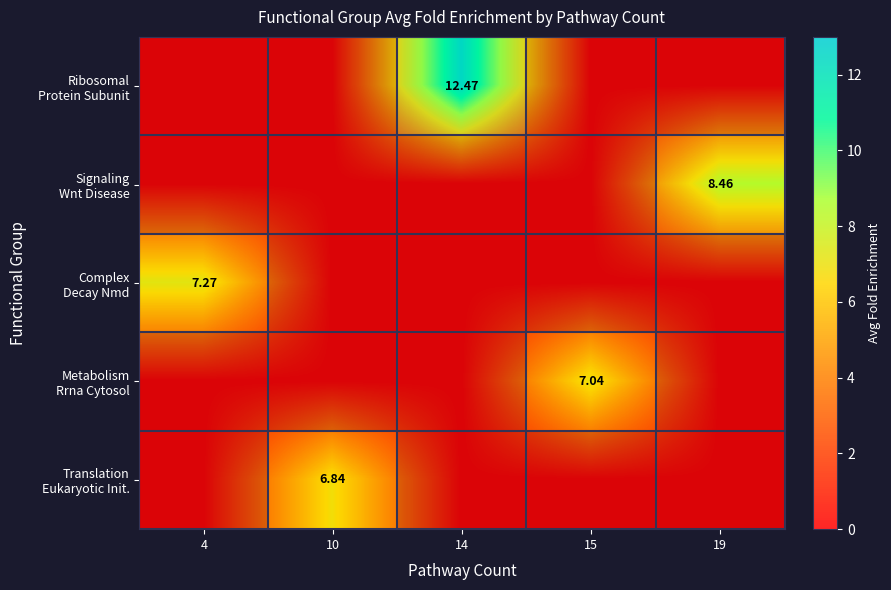

Which has a higher value, 15 or 10?

15